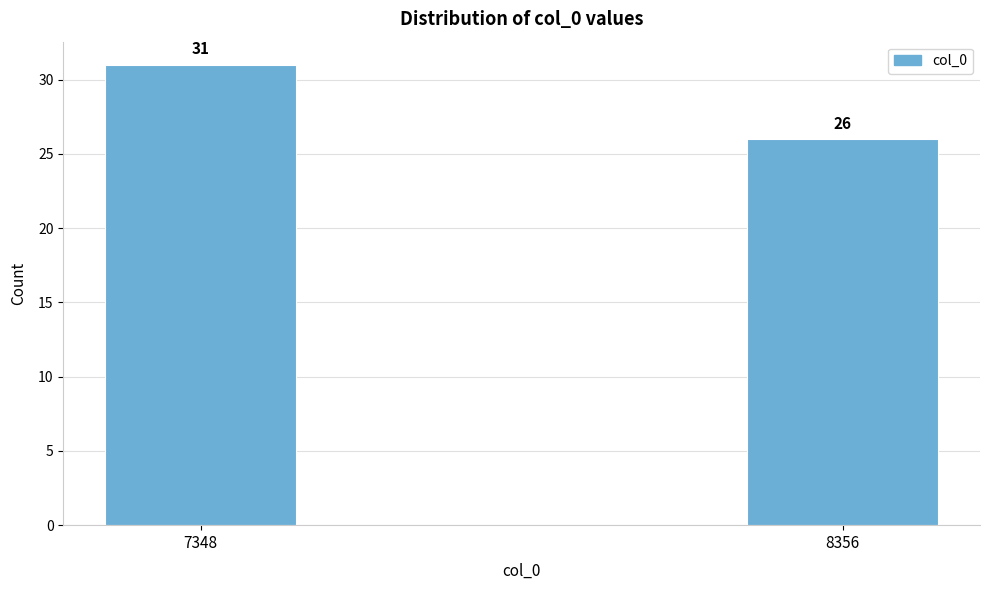

Reading left to right, list all the values displayed in this chart.

7348=31	8356=26